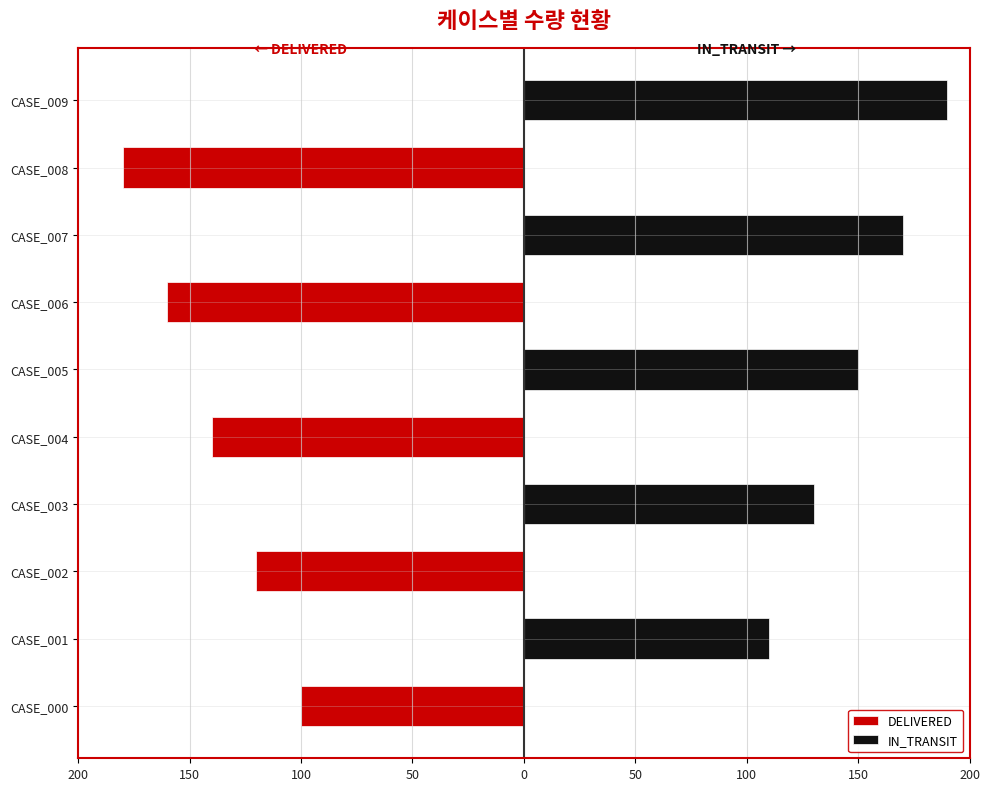

How many bars are there in each group?

2